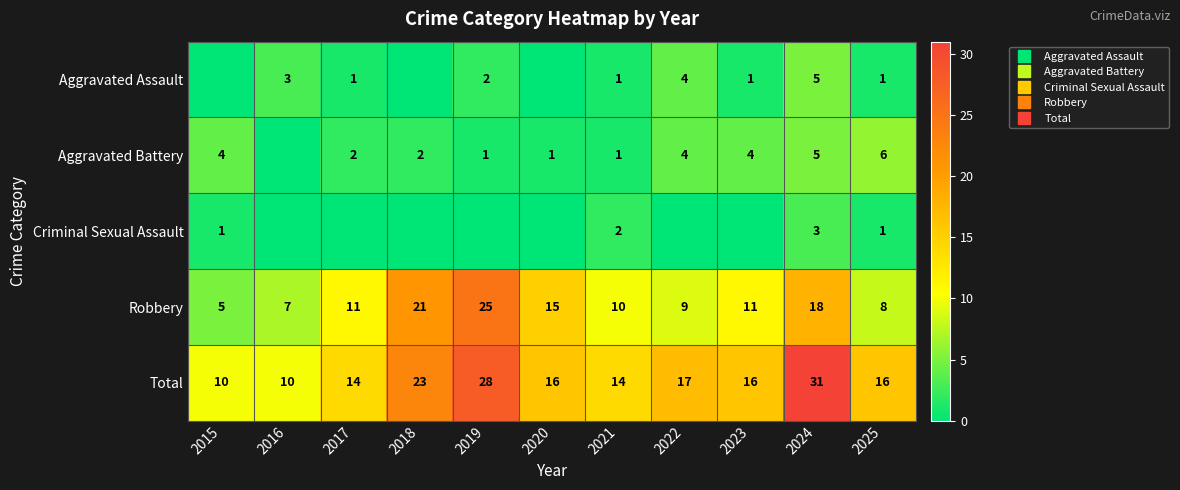

What is the average value of the Robbery series?

13